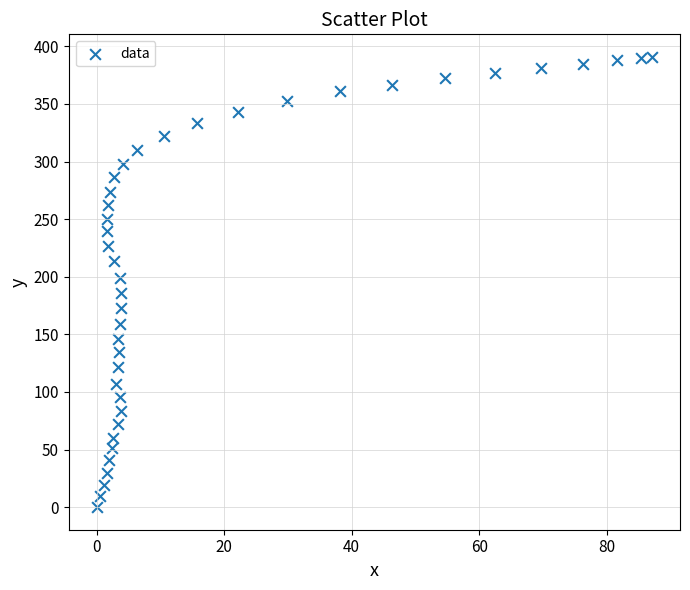

What is the range of X values (max minus min)?

87.1